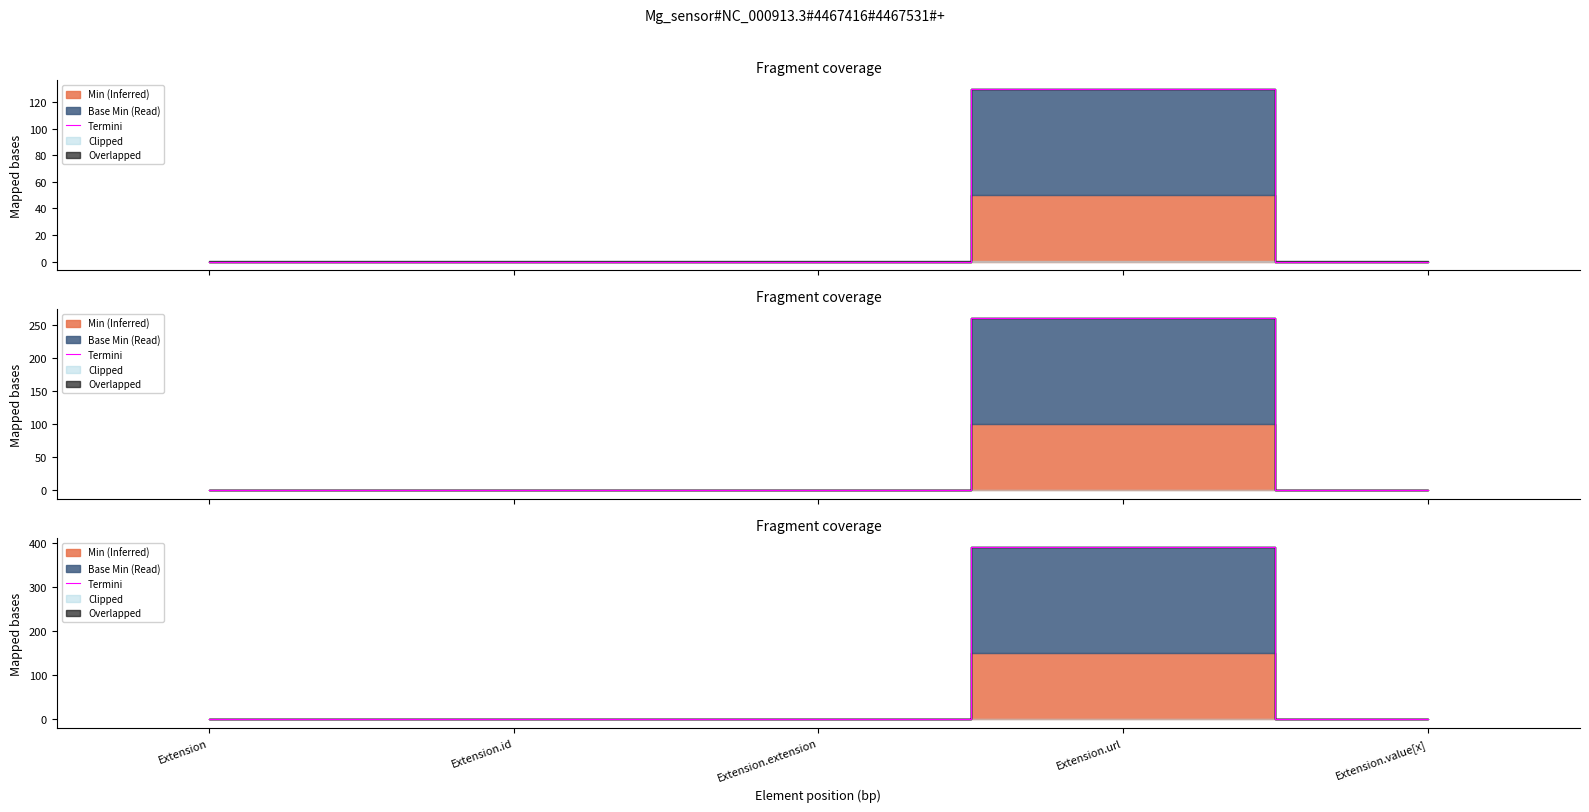

What is the maximum value shown in the chart?

390